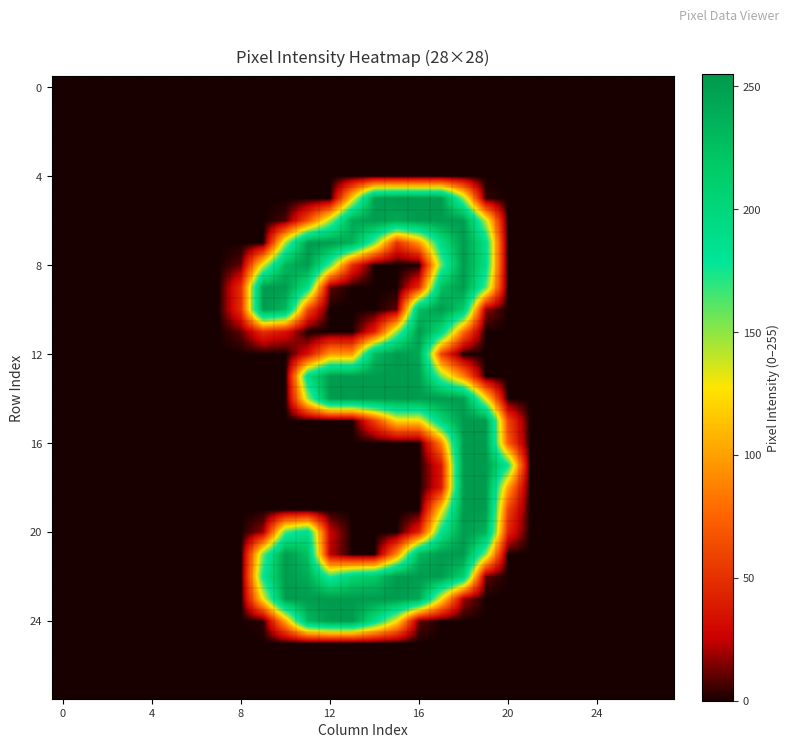

How many distinct data groups are displayed?

28